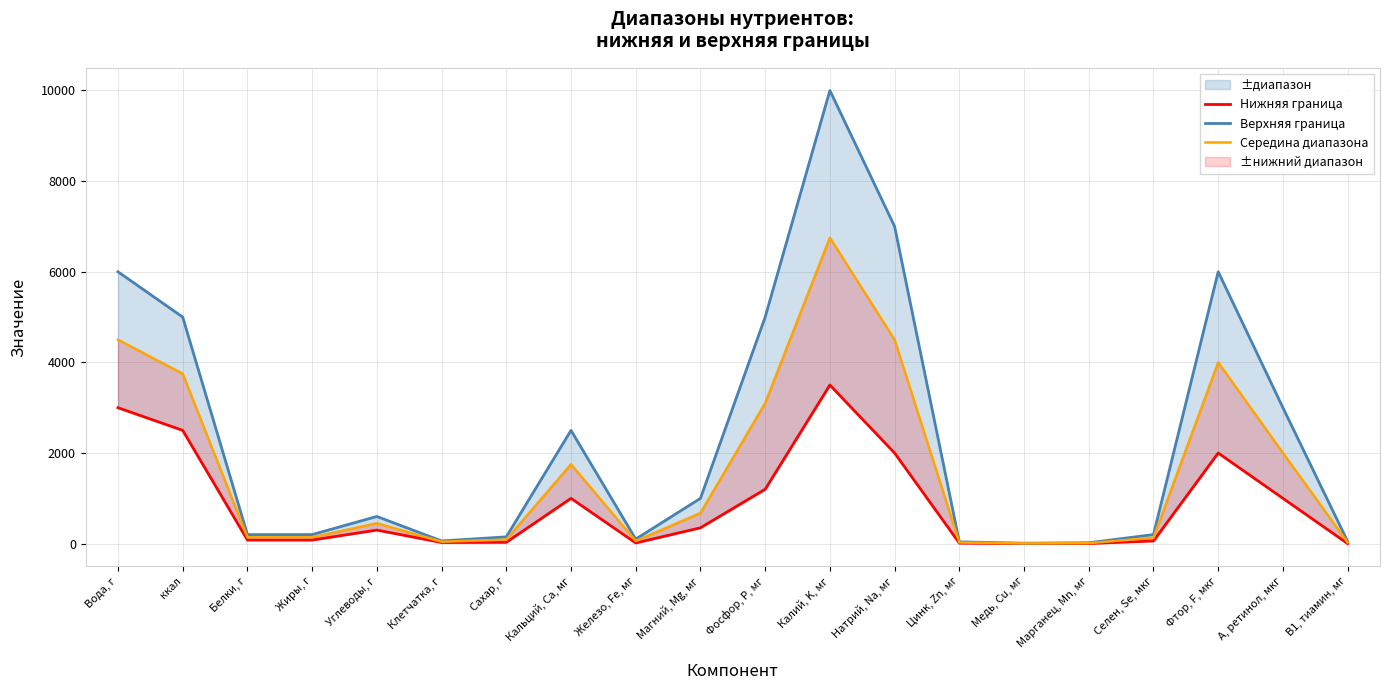

How many data points does each series have?

20